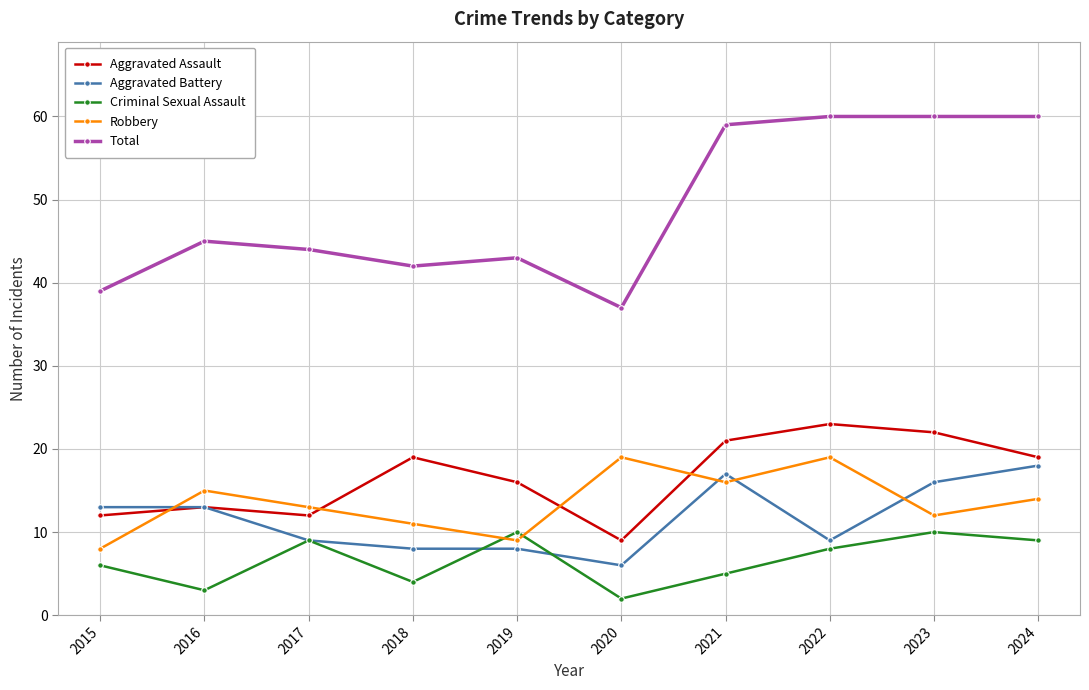

True or false: Total and Criminal Sexual Assault cross at least once.

False